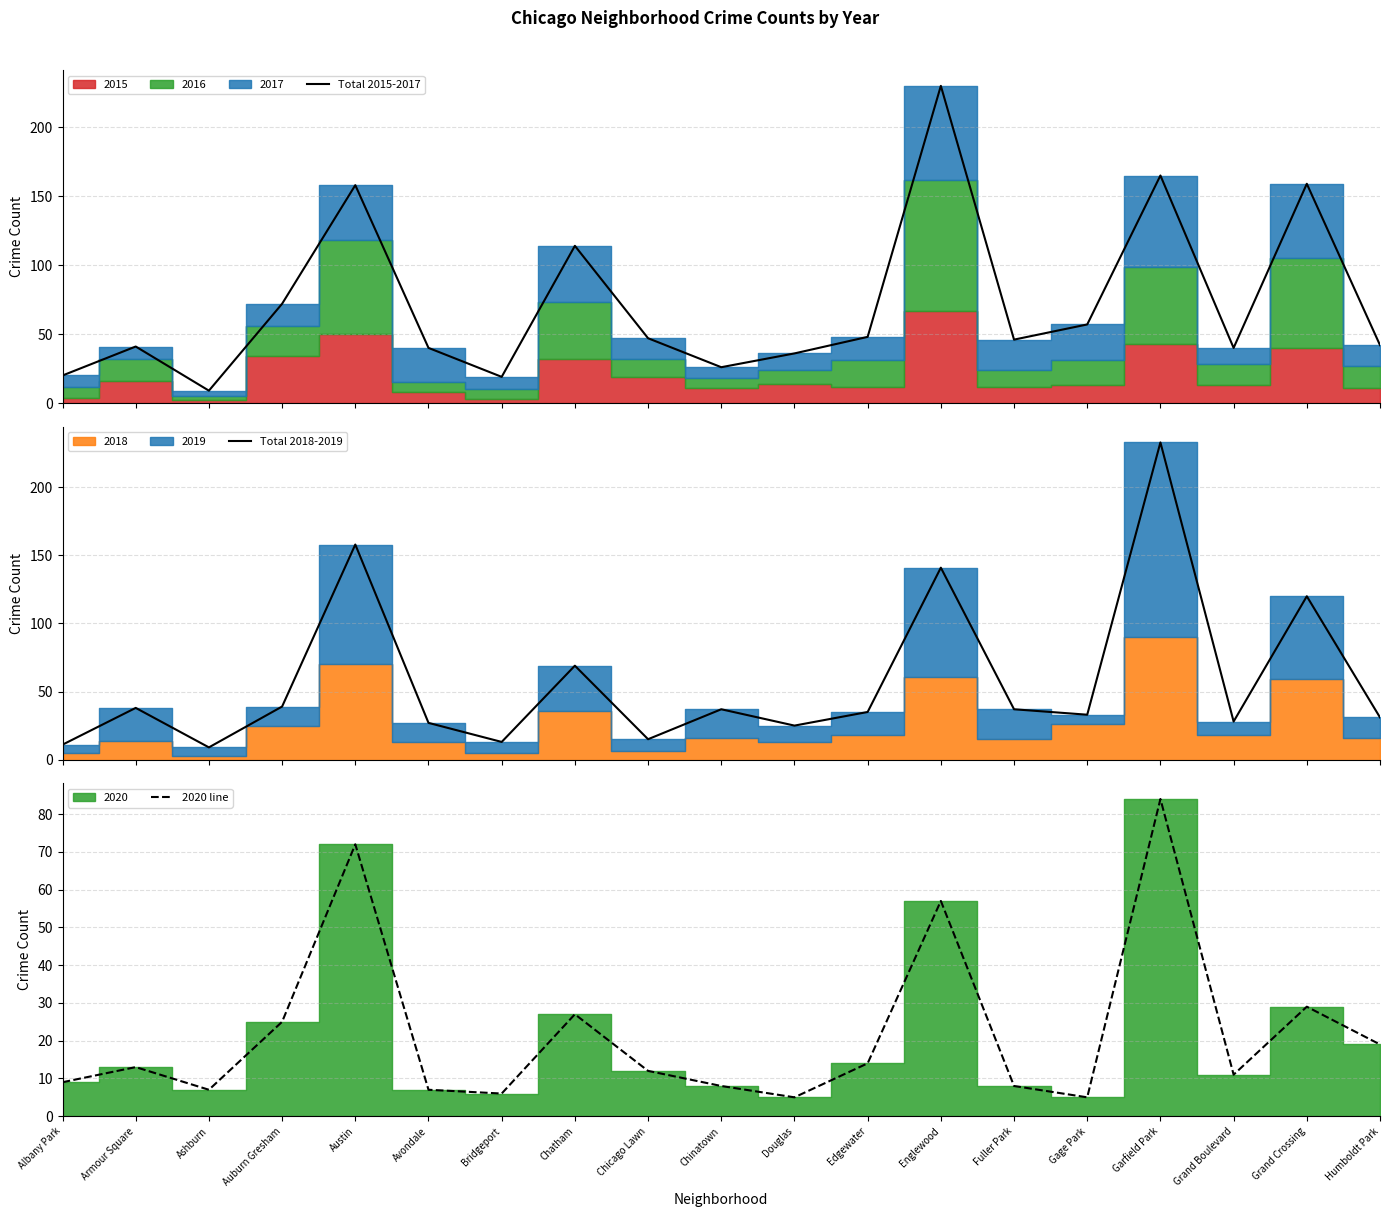

In Total 2018-2019, how many points are higher than both neighbors (excluding endpoints)?

7